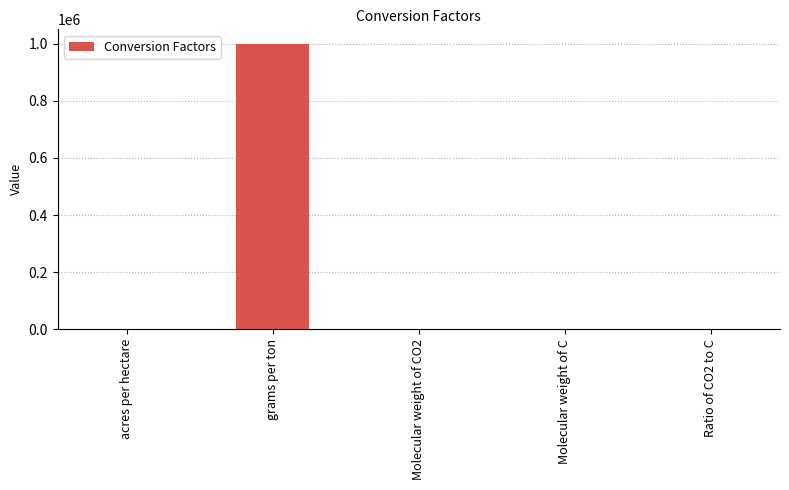

Where does the data first go above 12?

grams per ton